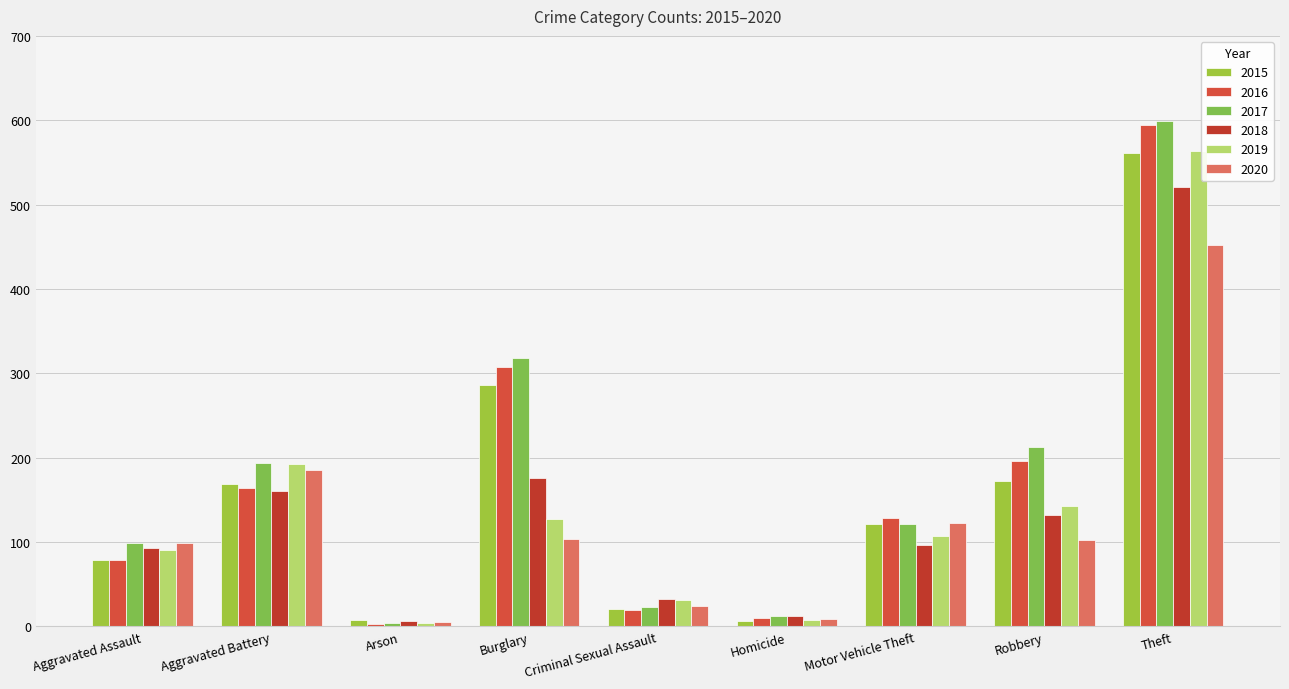

How many values in the 2016 series are below 128?

4